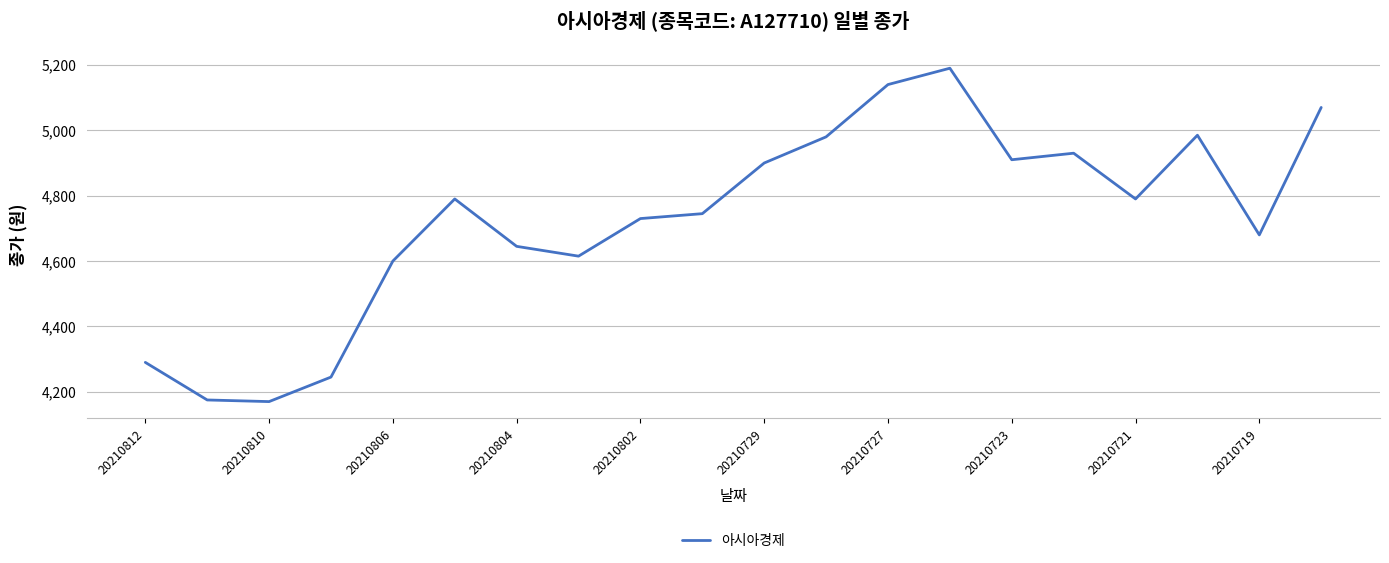

What is the smallest value displayed?

4170